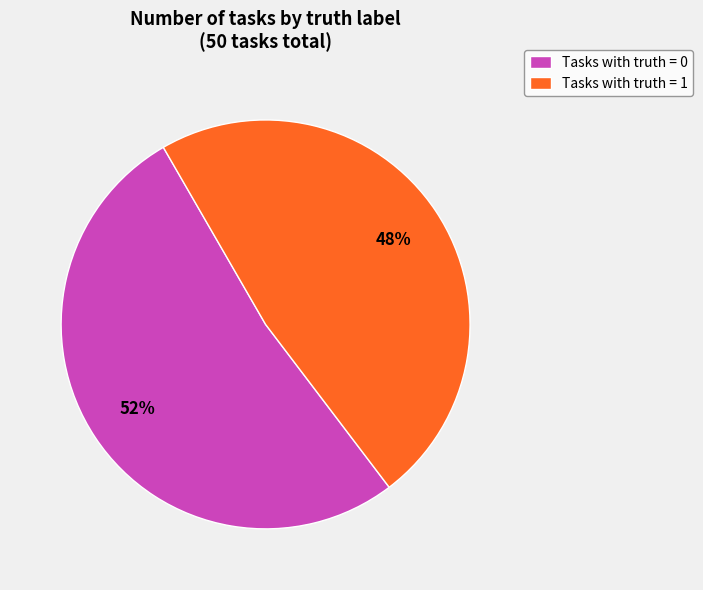

Which category has the smallest portion of the pie?

Tasks with truth = 1